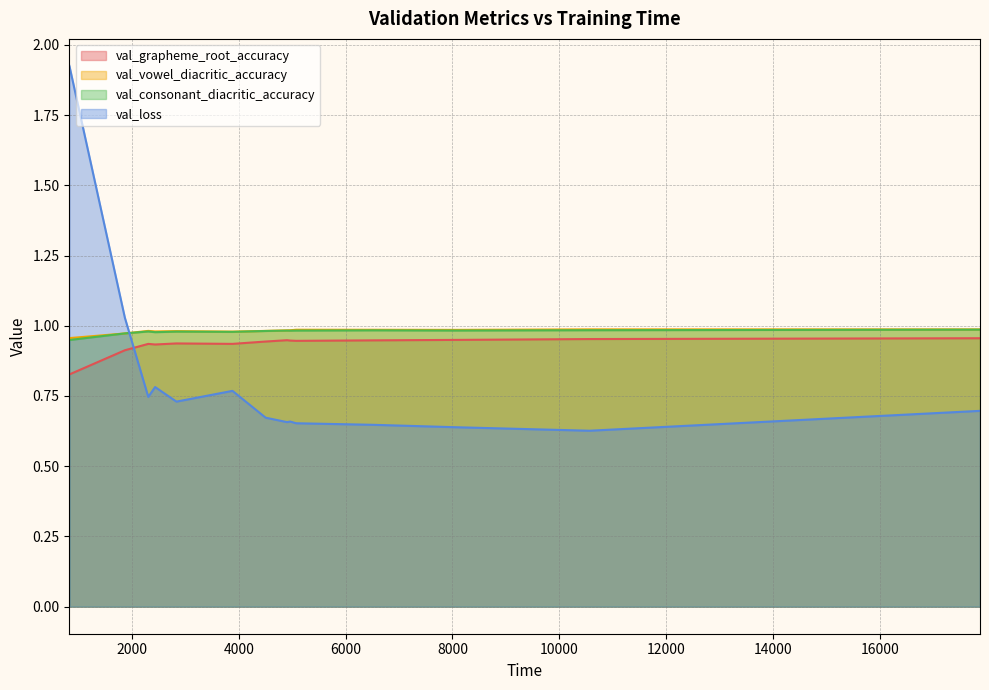

How many intersections are there between val_vowel_diacritic_accuracy and val_consonant_diacritic_accuracy?

2